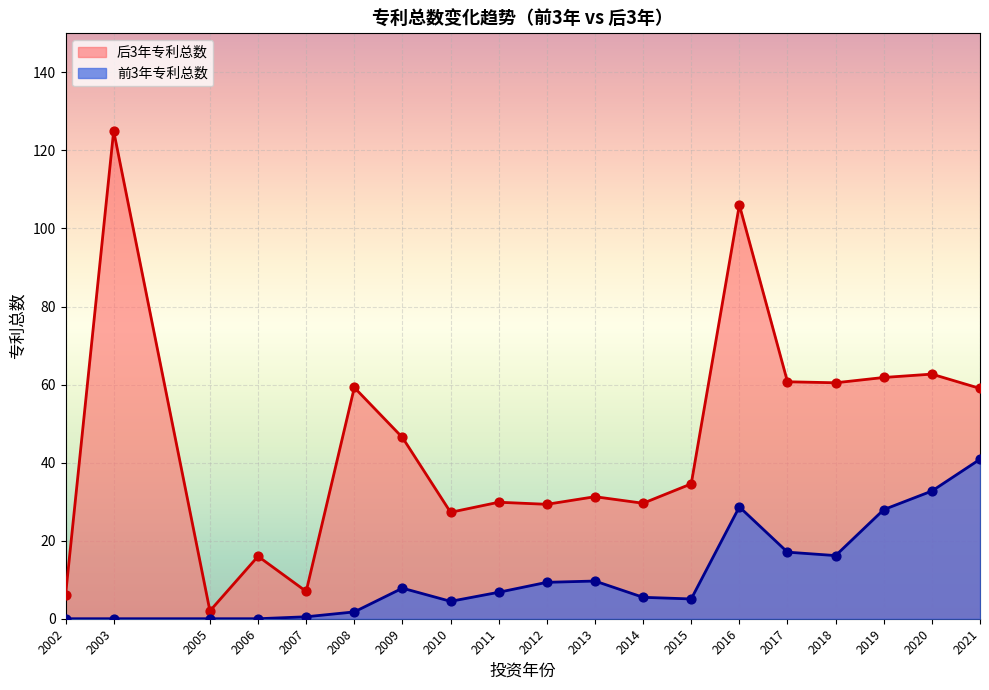

At which category is the sum across all series the highest?

2016